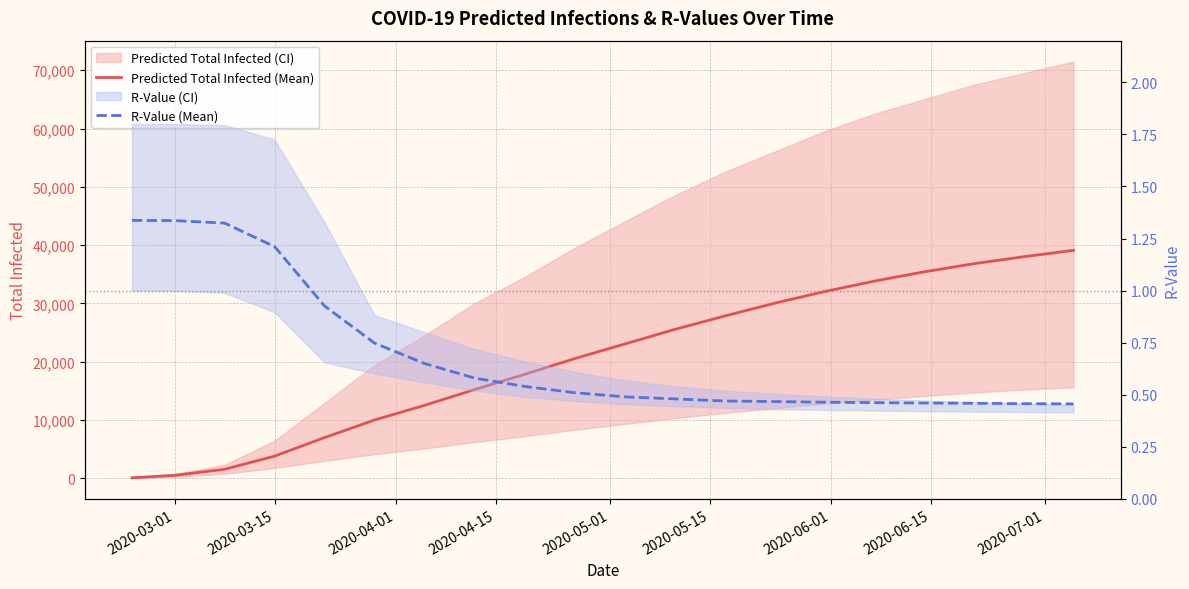

How many data points does each series have?

20